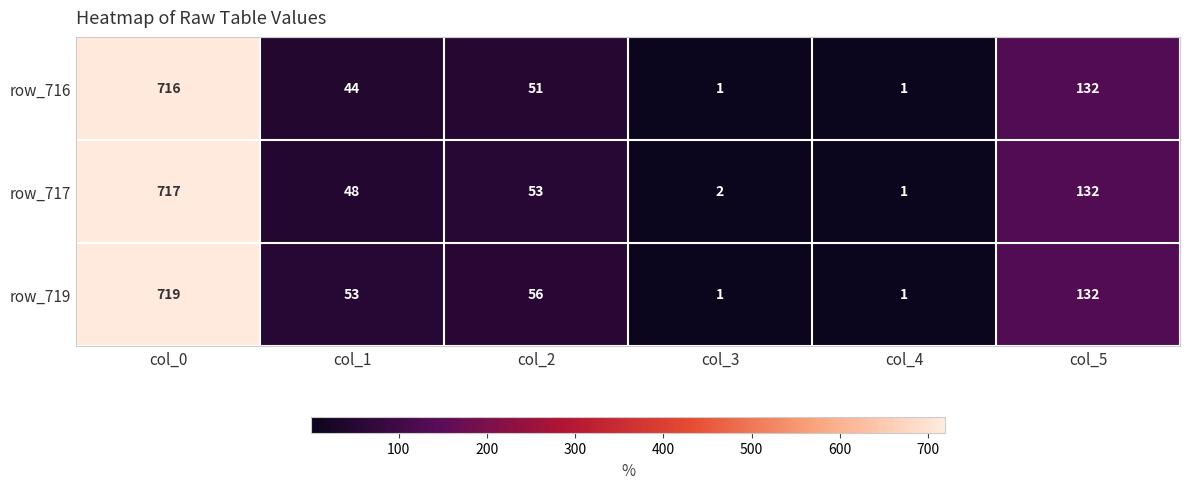

What is the difference between the maximum and minimum values in the row_717 series?

716